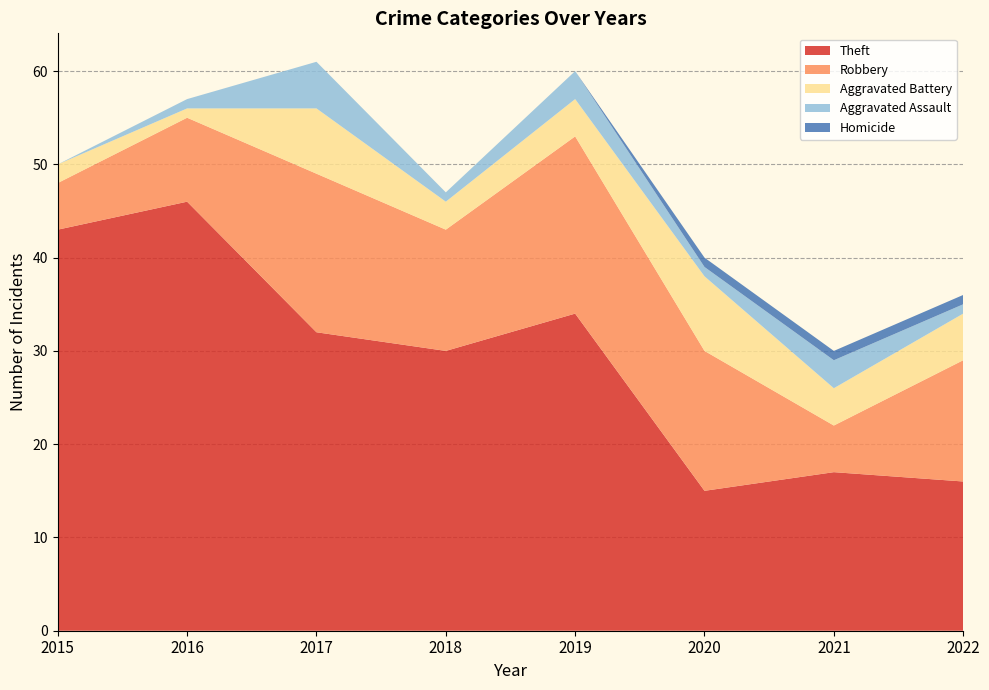

Reading left to right, extract all data points from this chart.

Theft: 2015=43	2016=46	2017=32	2018=30	2019=34	2020=15	2021=17	2022=16
Robbery: 2015=5	2016=9	2017=17	2018=13	2019=19	2020=15	2021=5	2022=13
Aggravated Battery: 2015=2	2016=1	2017=7	2018=3	2019=4	2020=8	2021=4	2022=5
Aggravated Assault: 2015=0	2016=1	2017=5	2018=1	2019=3	2020=1	2021=3	2022=1
Homicide: 2015=0	2016=0	2017=0	2018=0	2019=0	2020=1	2021=1	2022=1